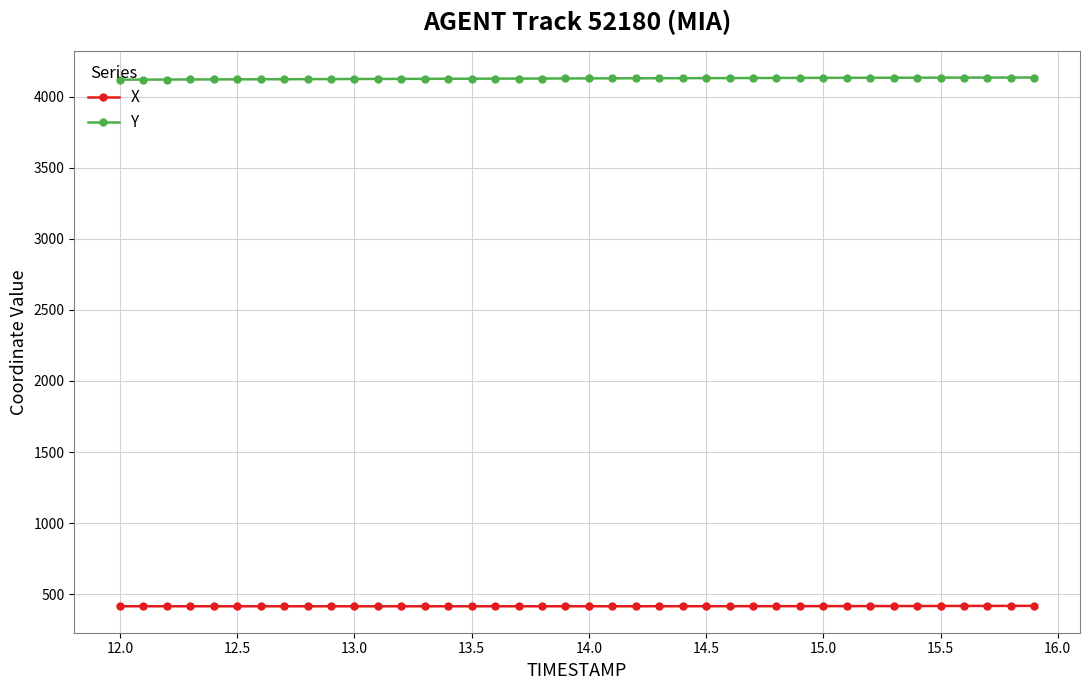

Is this an area chart (filled region under the line)?

No